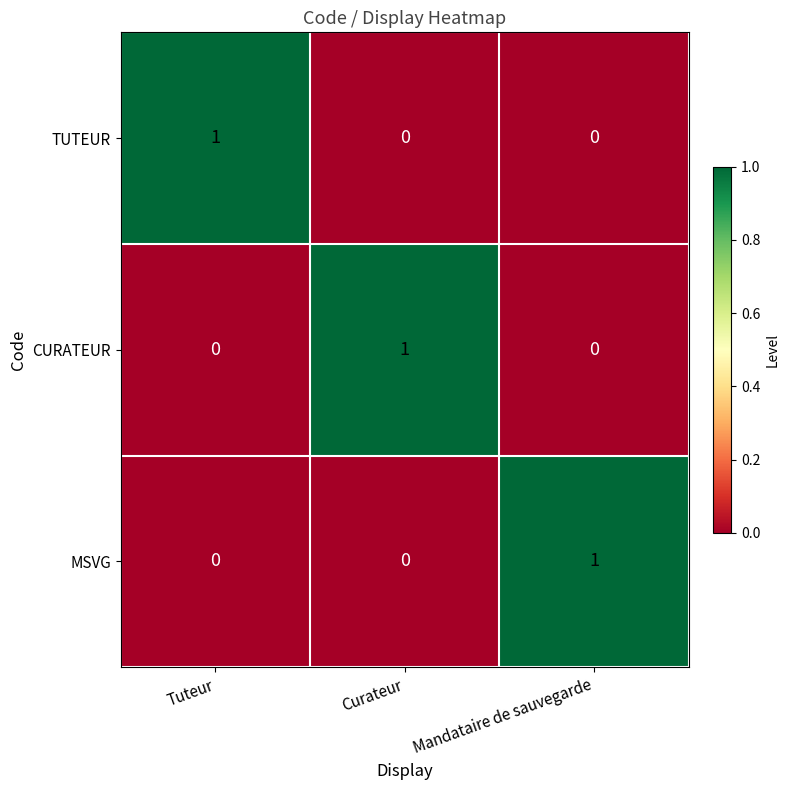

True or false: TUTEUR has a value of 0 at Mandataire de sauvegarde.

True